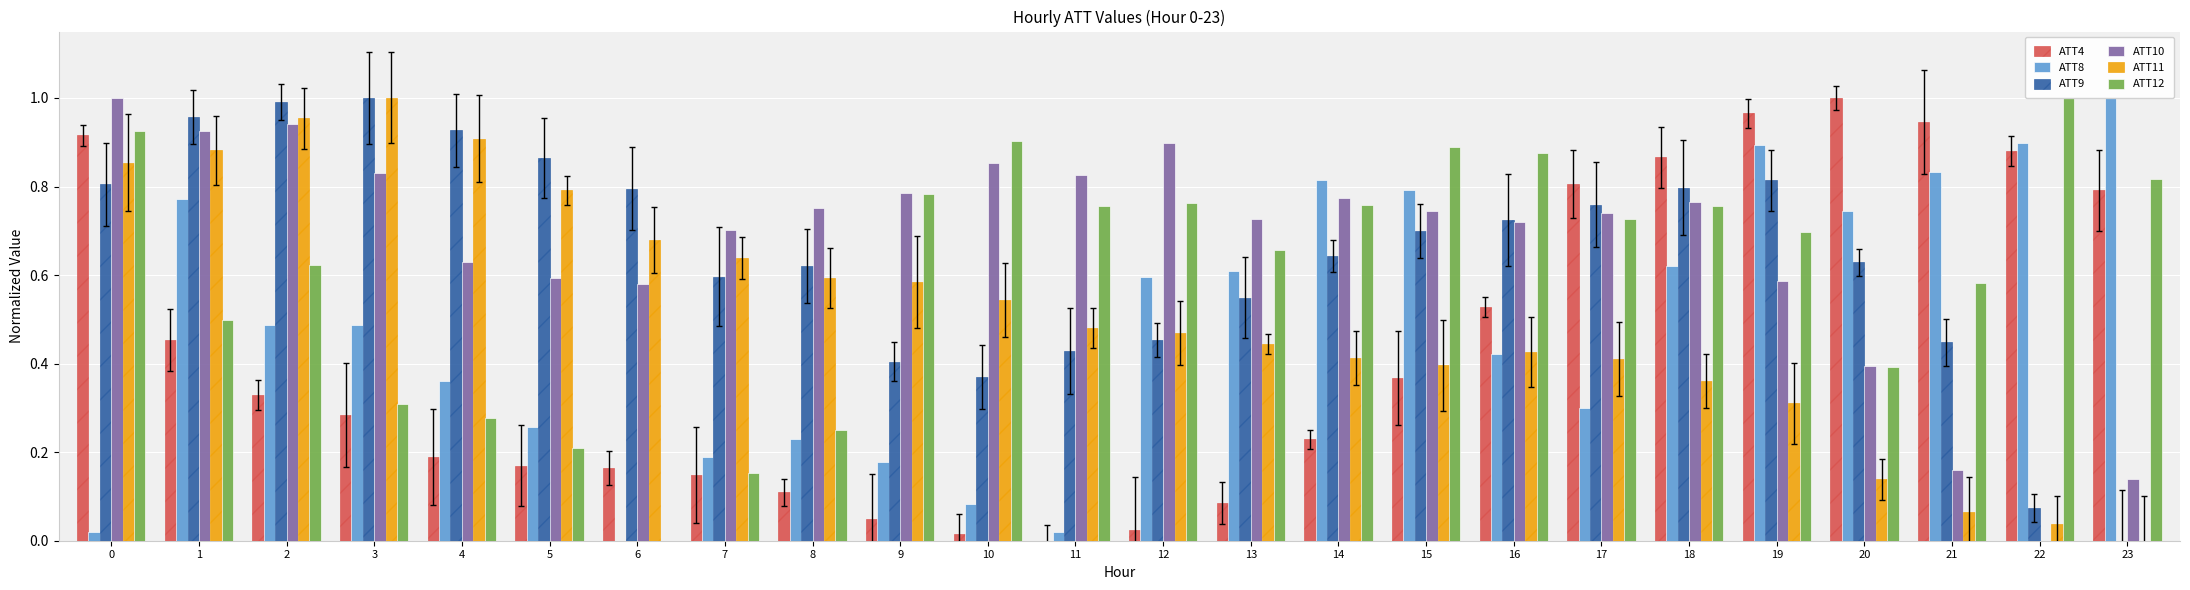

Which series has the widest spread of values?

ATT4